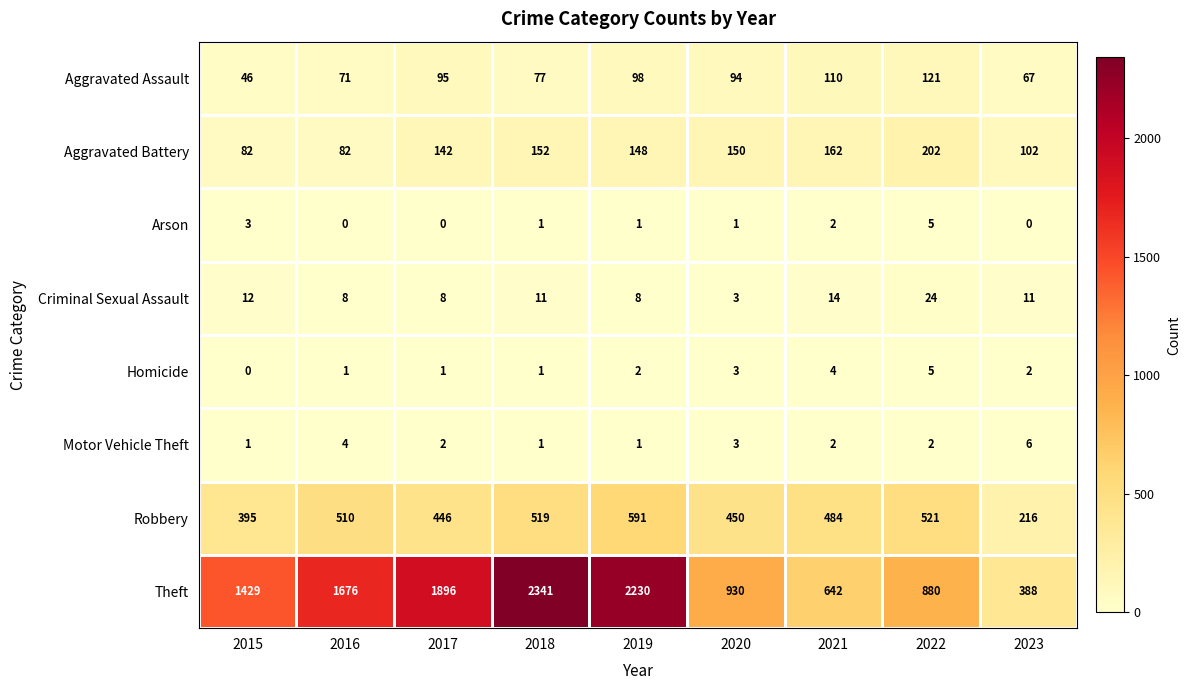

Which series changed the most between 2019 and 2020?

Theft